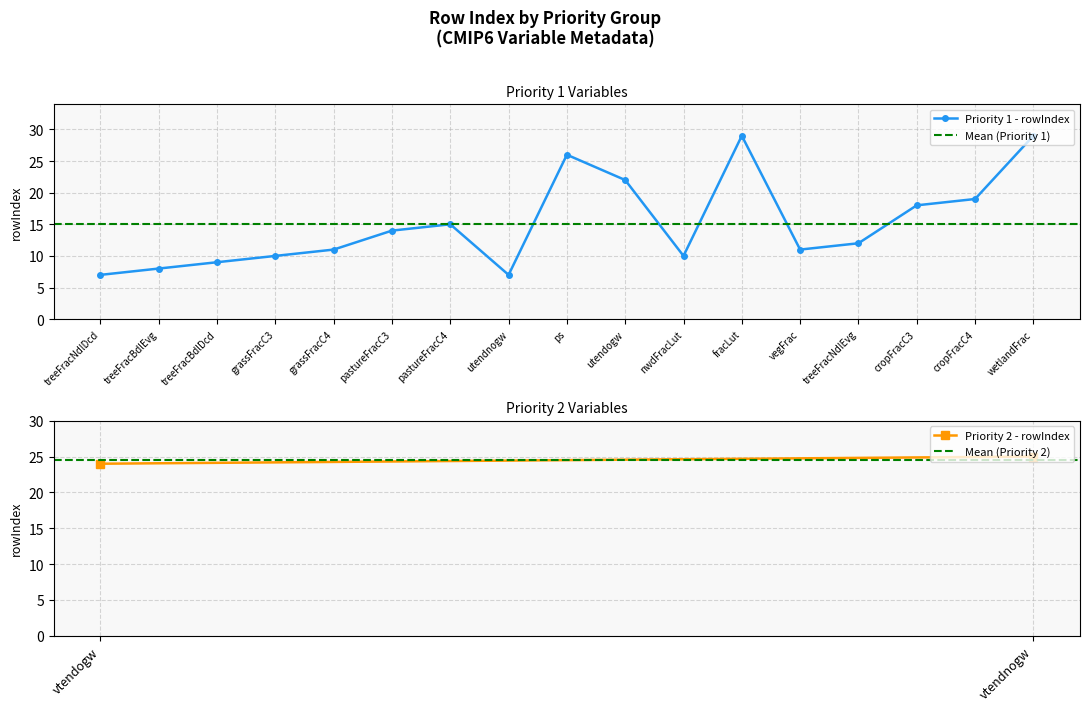

Which label corresponds to the smallest value in the chart?

treeFracNdlDcd